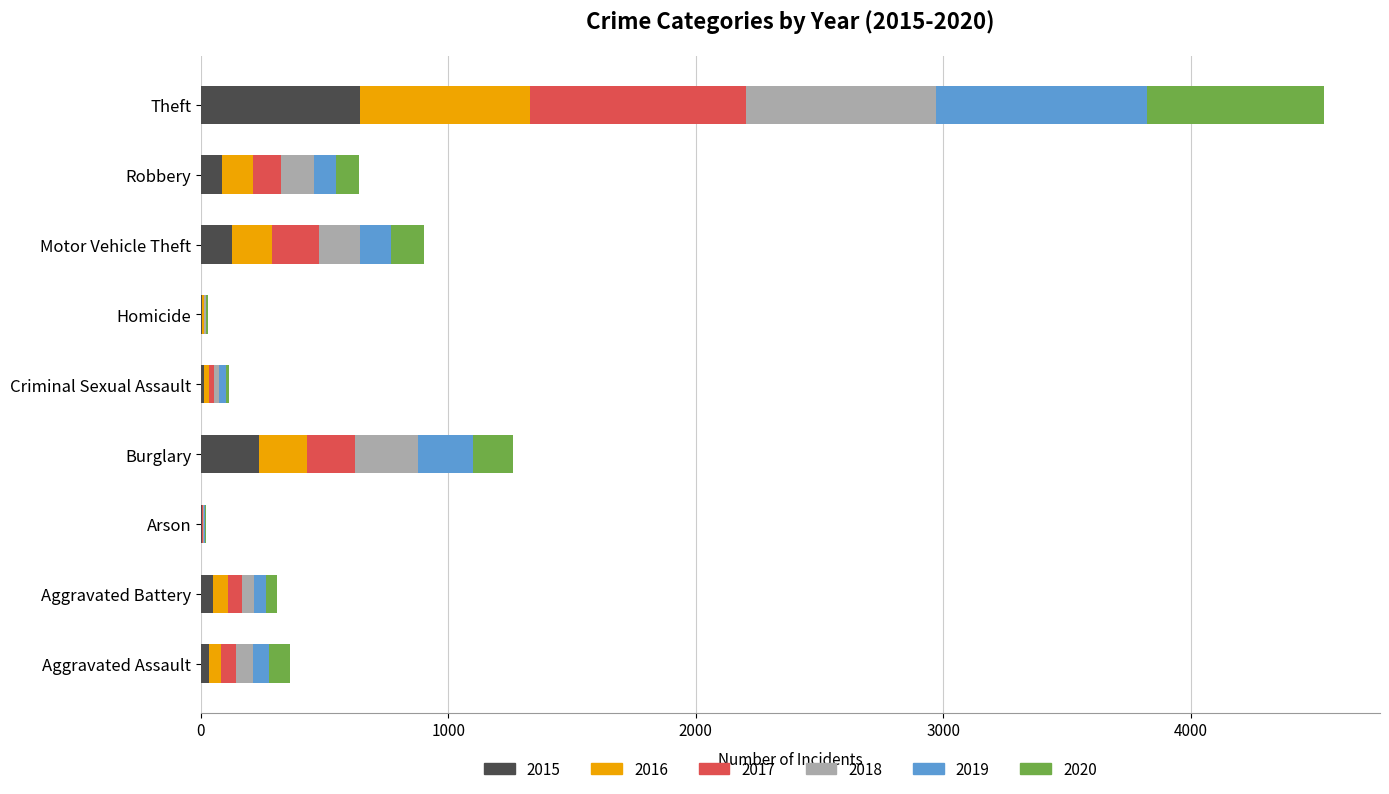

What is the total value across all series at Theft?

4538